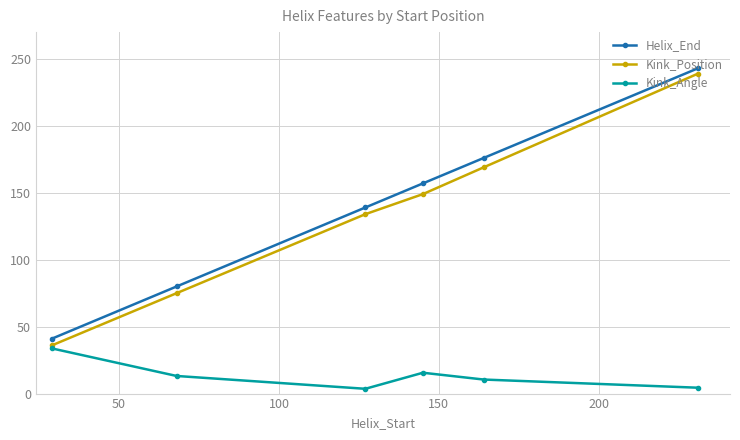

What is the value of the Kink_Position point at the 2nd from the left?

75.0